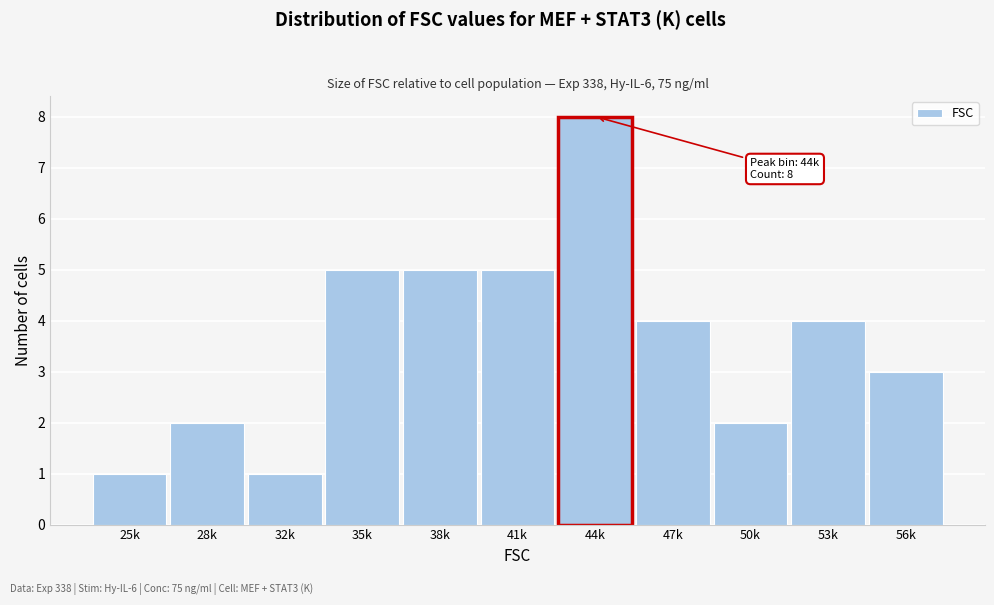

Reading left to right, transcribe all the data shown in this chart.

1	2	1	5	5	5	8	4	2	4	3